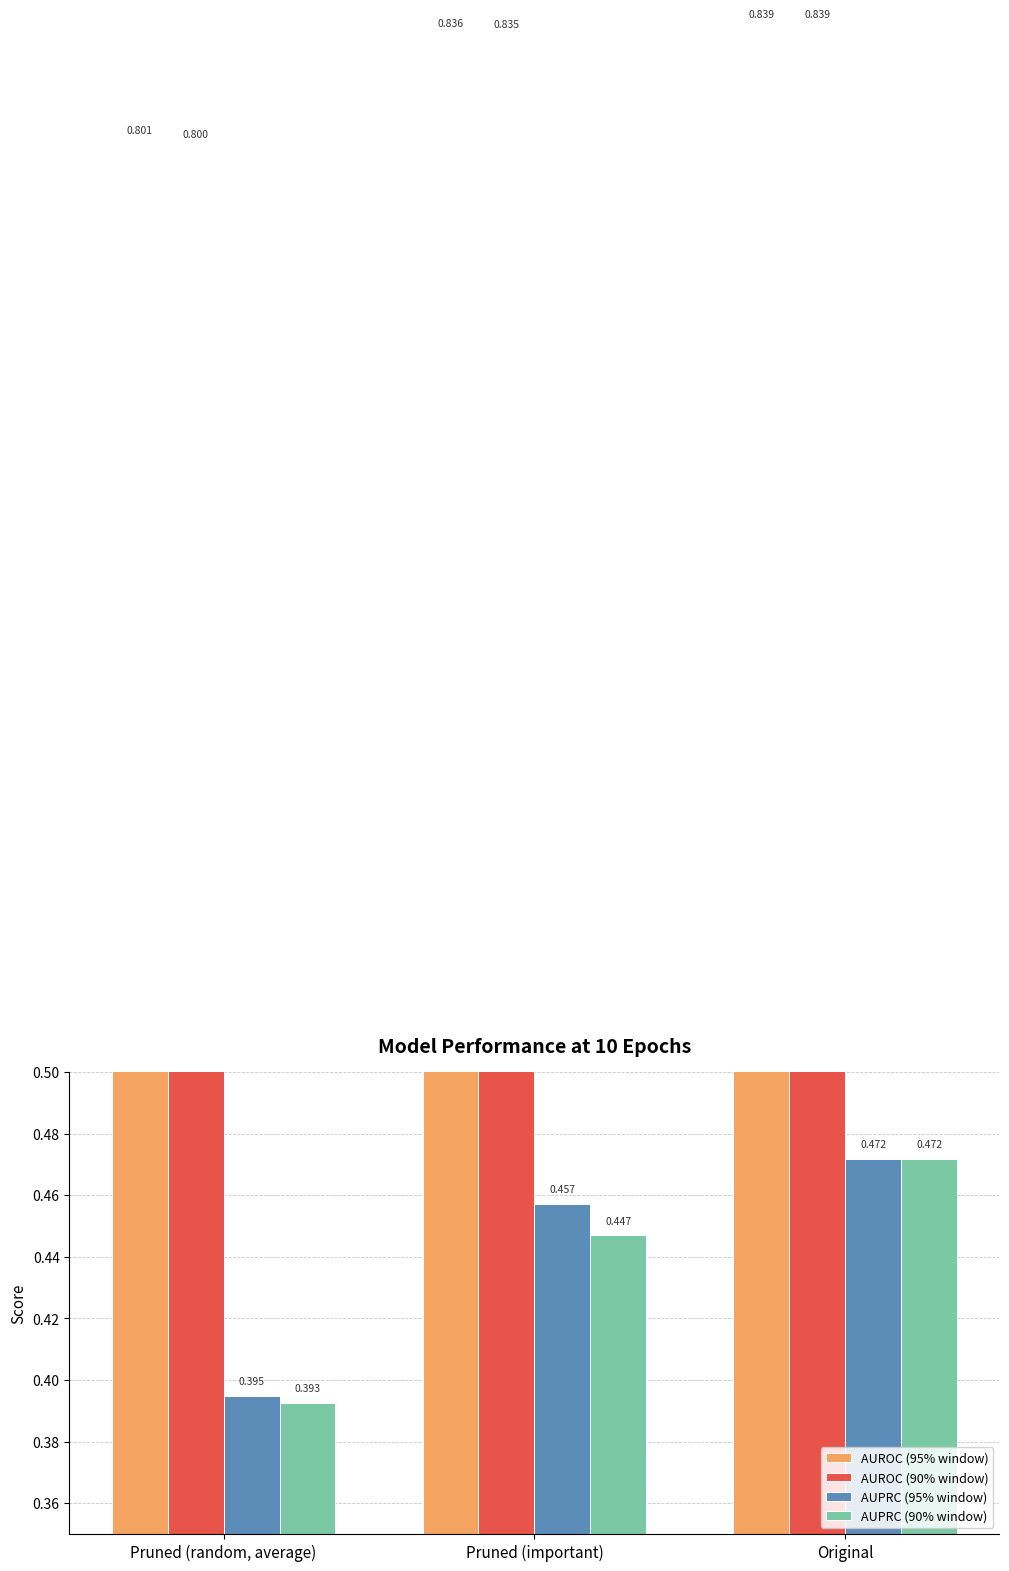

What is the difference between the AUPRC (90% window) values at Pruned (random, average) and Pruned (important)?

0.1